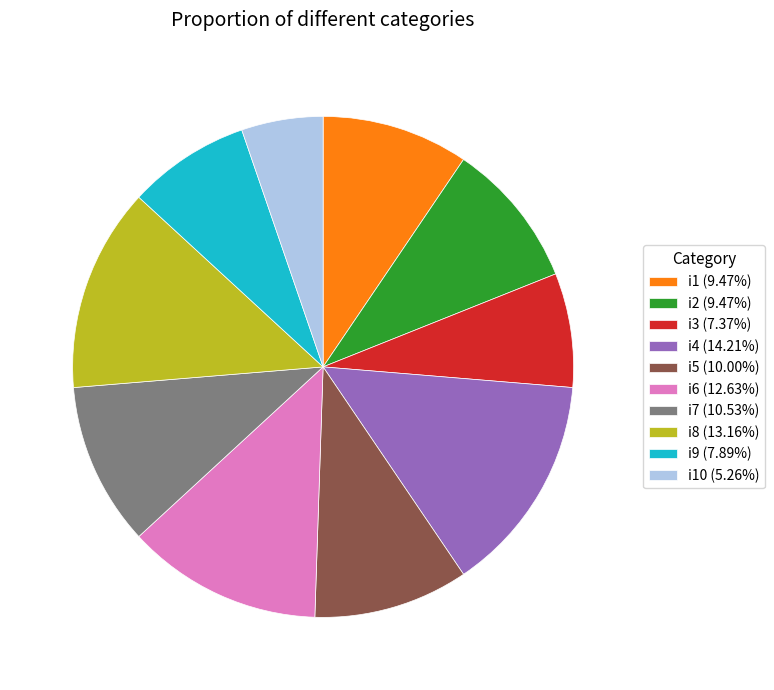

Approximately how many times larger is the value at i7 (10.53%) compared to i2 (9.47%)?

1.1